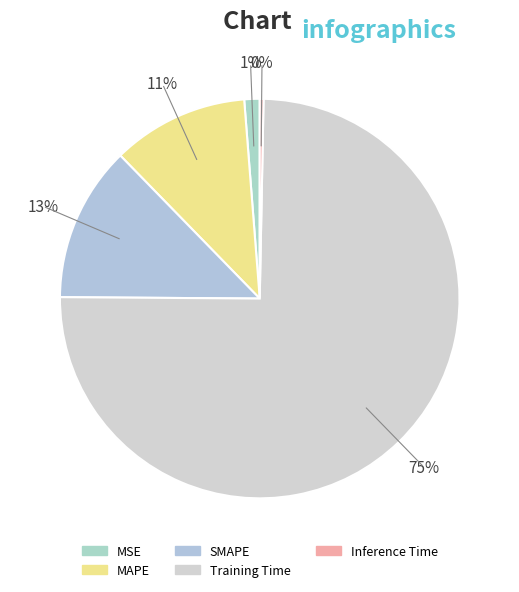

How many slices are in this pie chart?

5